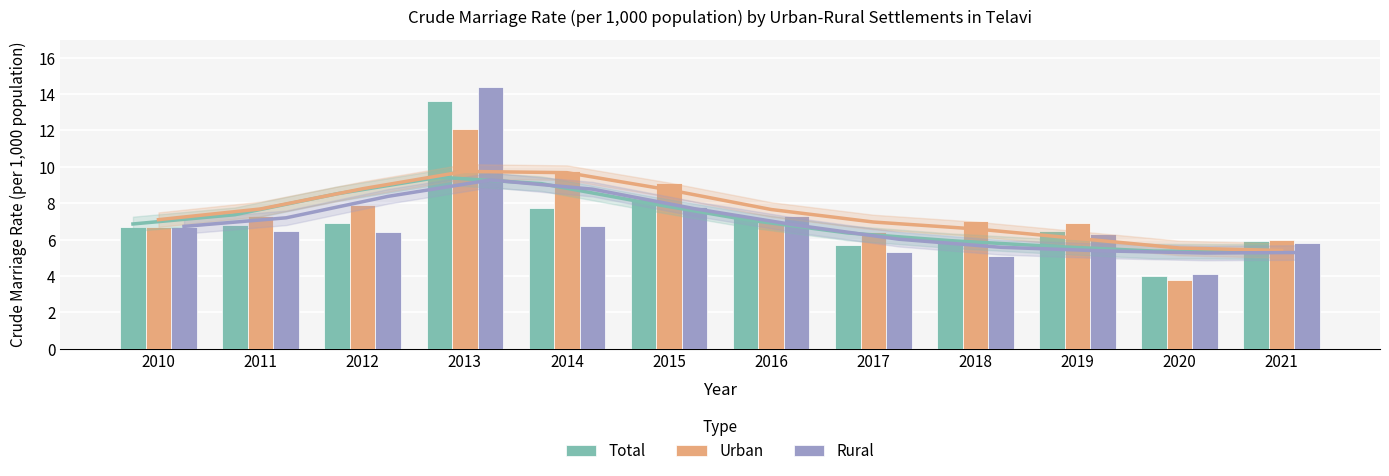

What value does the Rural series have at 2017?

5.3